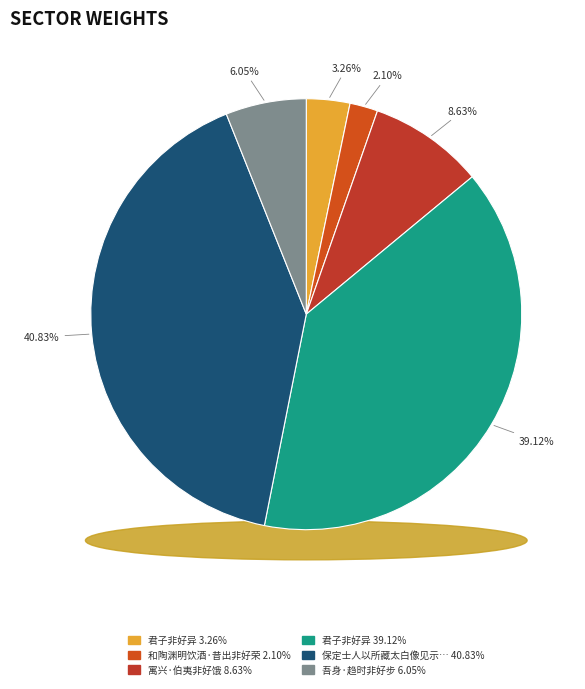

To the nearest percent, what portion does 寓兴·伯夷非好饿 represent?

9%